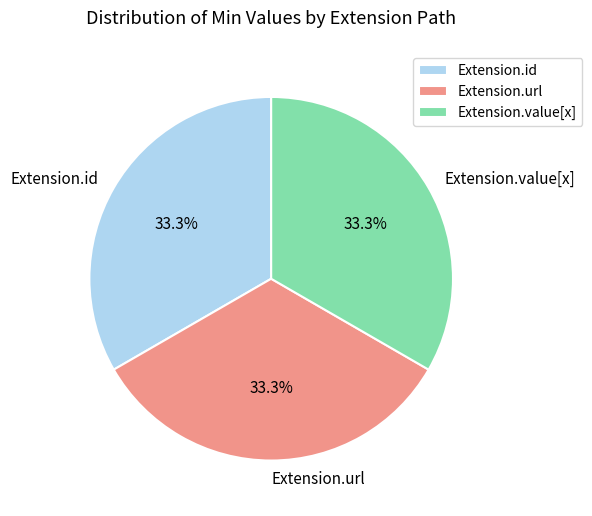

Does Extension.value[x] account for over 50% of the chart?

No